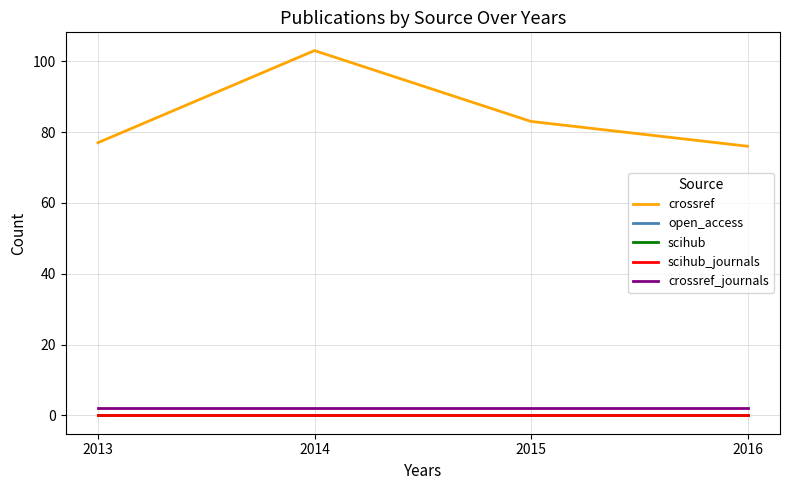

Which category has the highest value in the open_access series?

2013